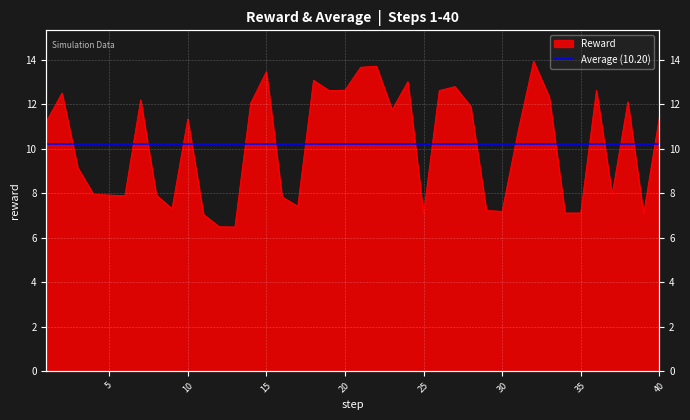

What is the minimum value shown in the chart?

6.5